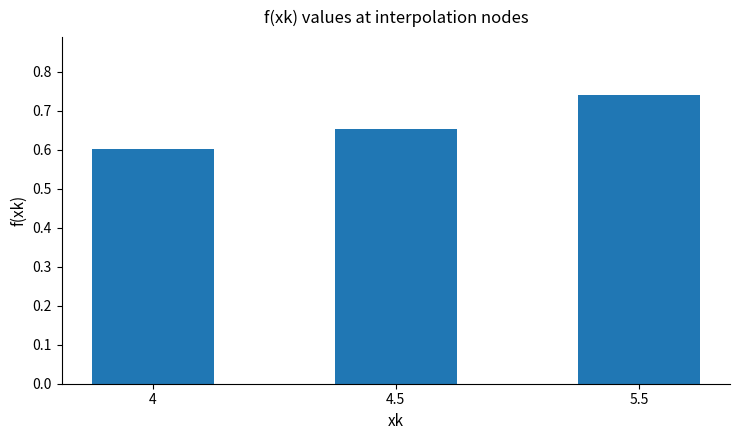

What is the difference between the values at 5.5 and 4.5?

0.1